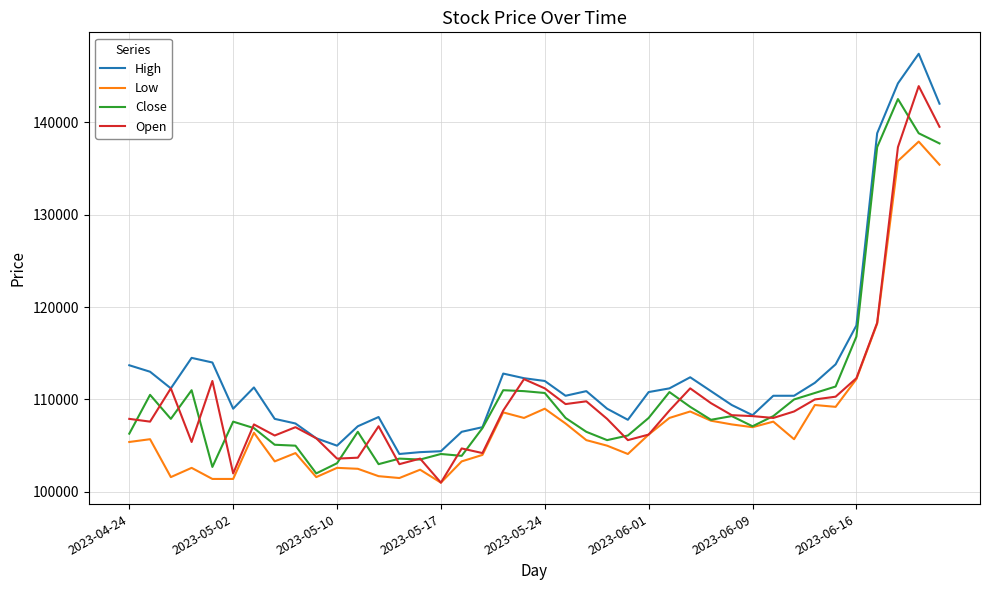

What is the sum of all Low values?

4316600